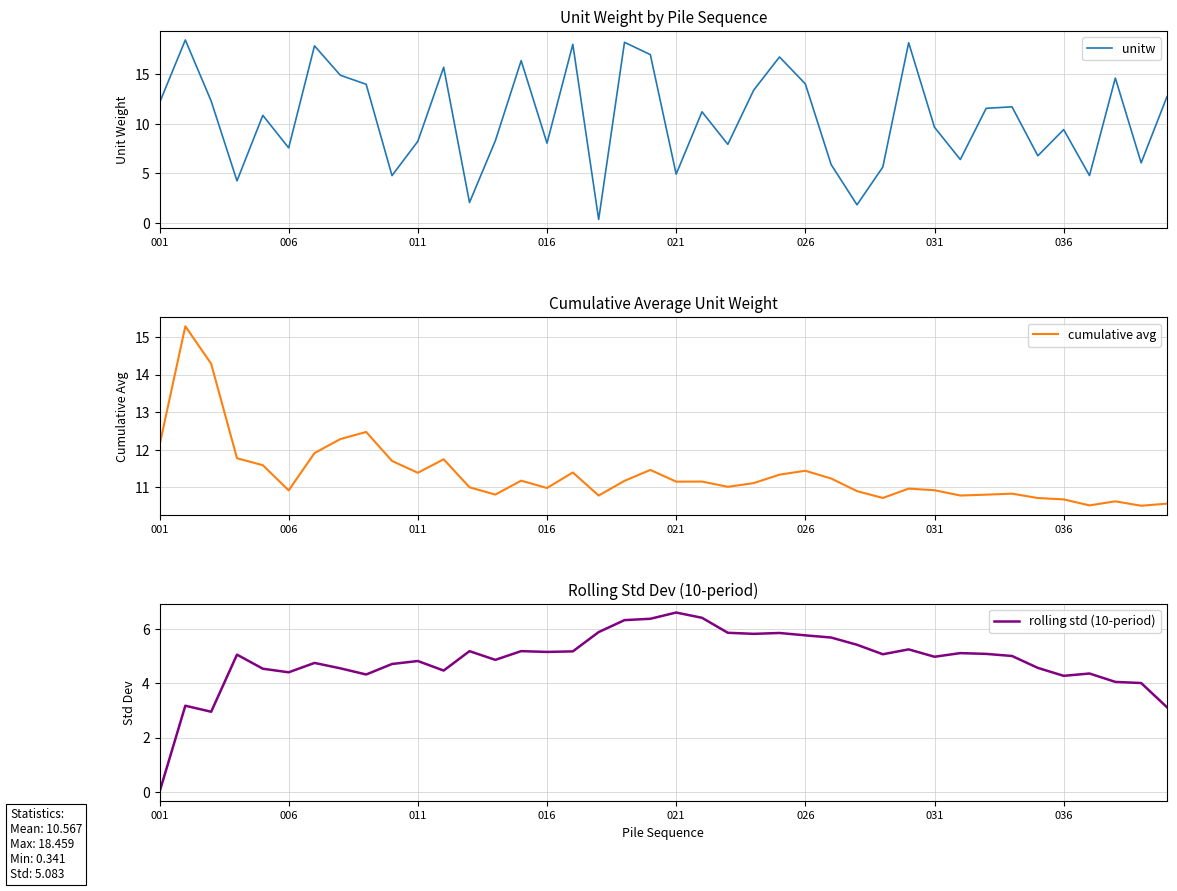

Does the chart display data point markers on the line(s)?

No